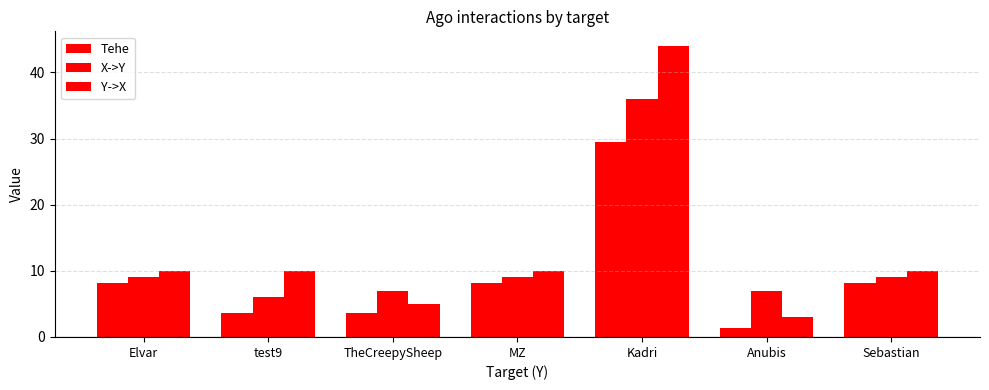

Rank the series by their average value, from lowest to highest.

Tehe, X->Y, Y->X